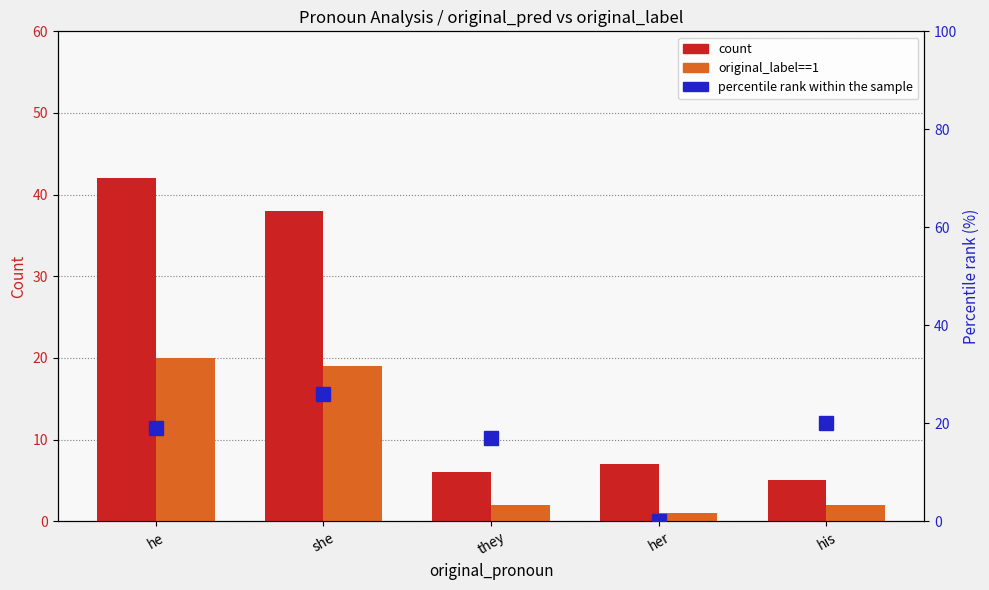

The value of original_label==1 at she is 19. True or false?

True